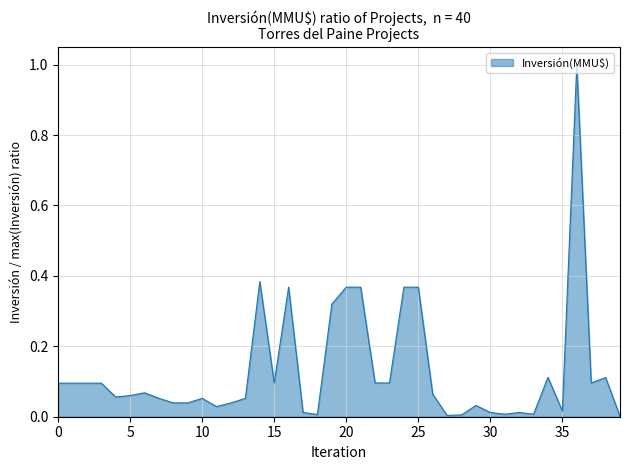

What is the difference between the maximum and minimum values?

1.0